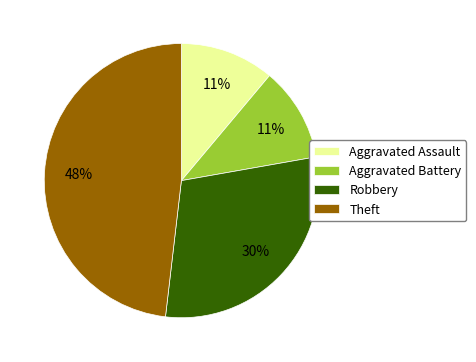

Count the number of slices in the pie.

4